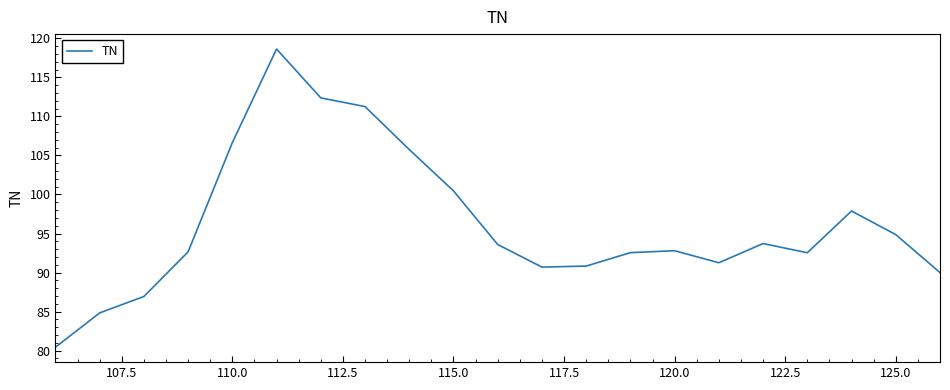

How many categories are shown in the chart?

21